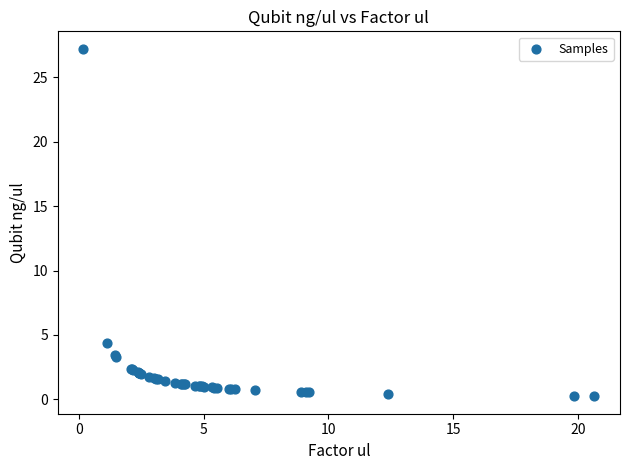

What Y value in the scatter plot is closest to 13?

4.3